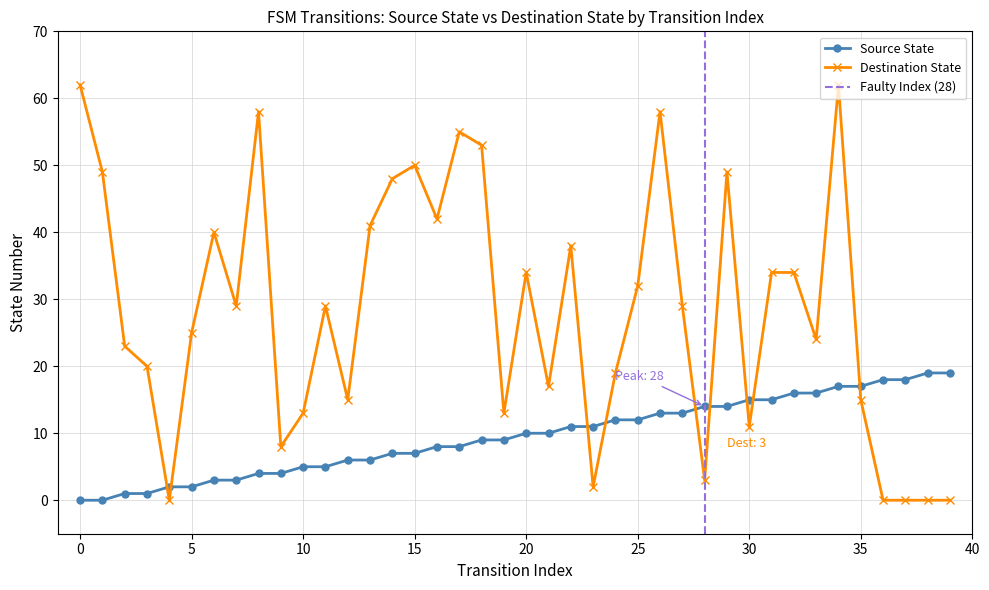

What is the sum of the Destination State values at 13 and 30?

52